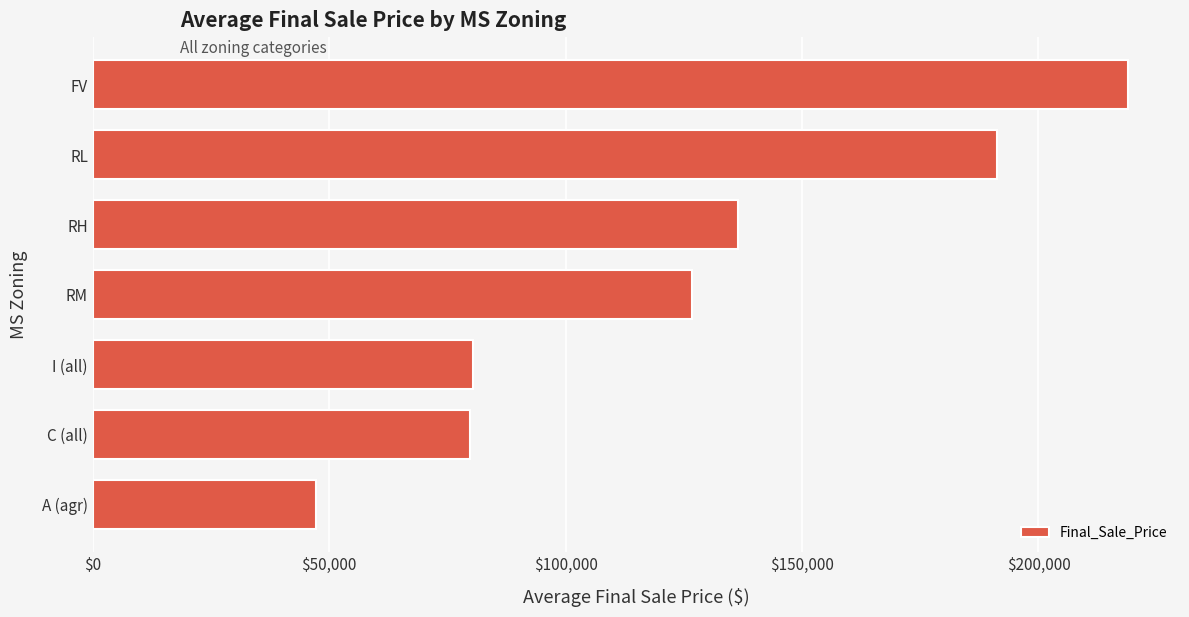

Are the bars horizontal?

Yes